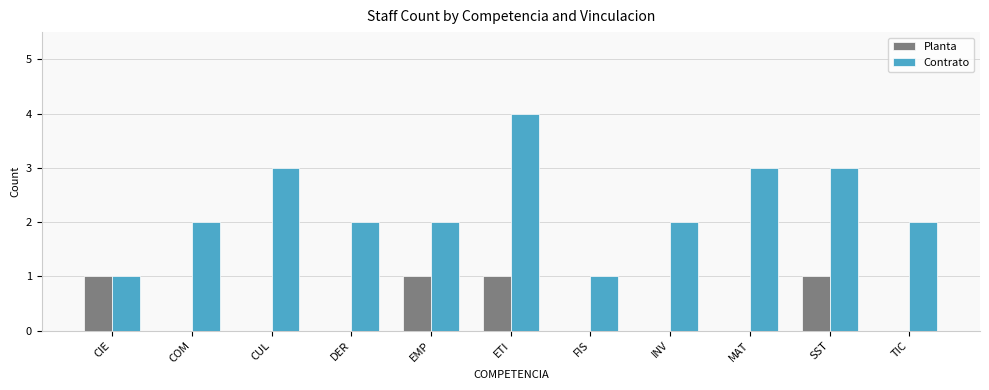

How many Contrato values are between 2 and 3?

8